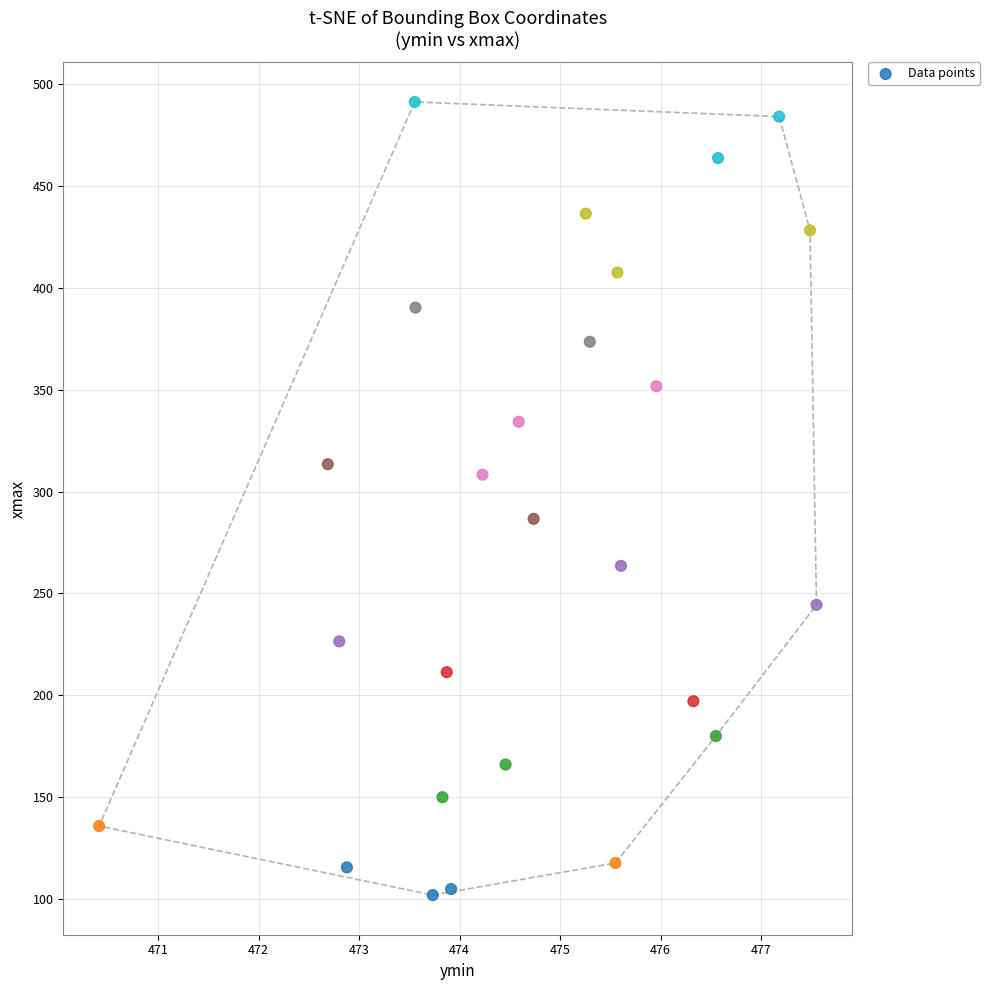

What is the range of Y values (max minus min)?

388.9